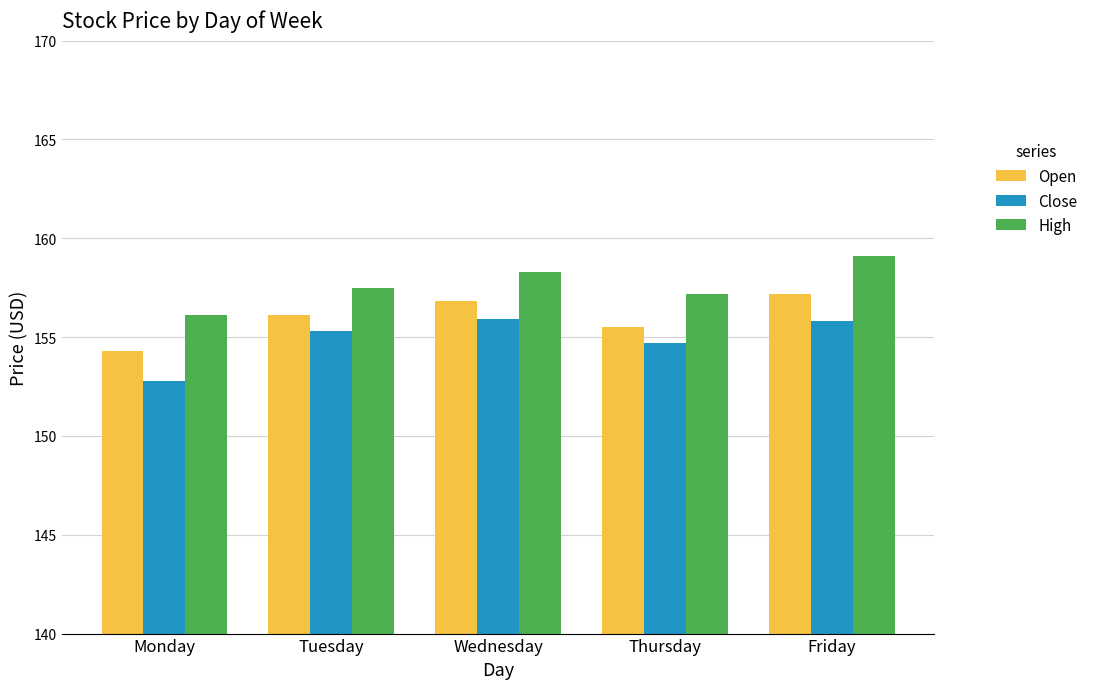

Which category has the lowest value across all series?

Monday